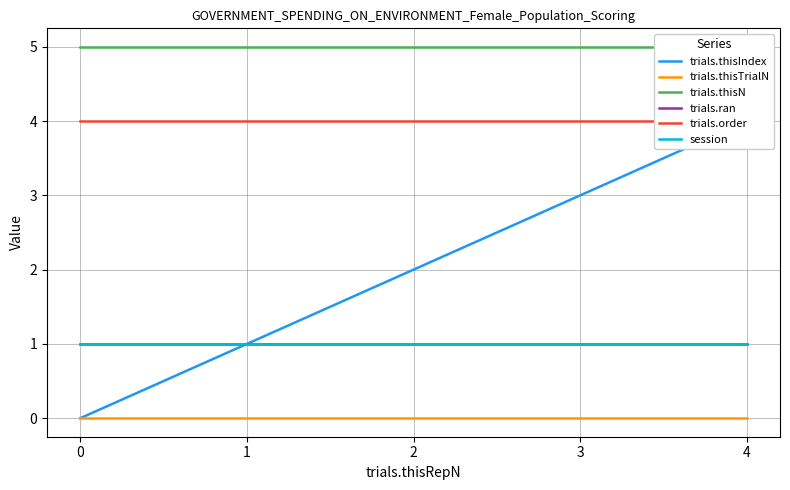

True or false: trials.thisTrialN has more than 2 points higher than both neighbors.

False